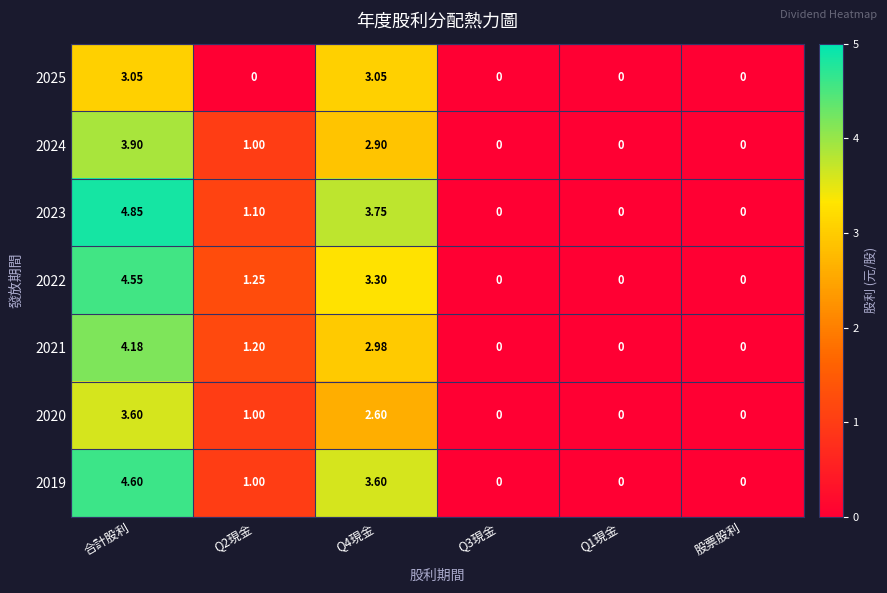

At which category is the sum across all series the highest?

合計股利